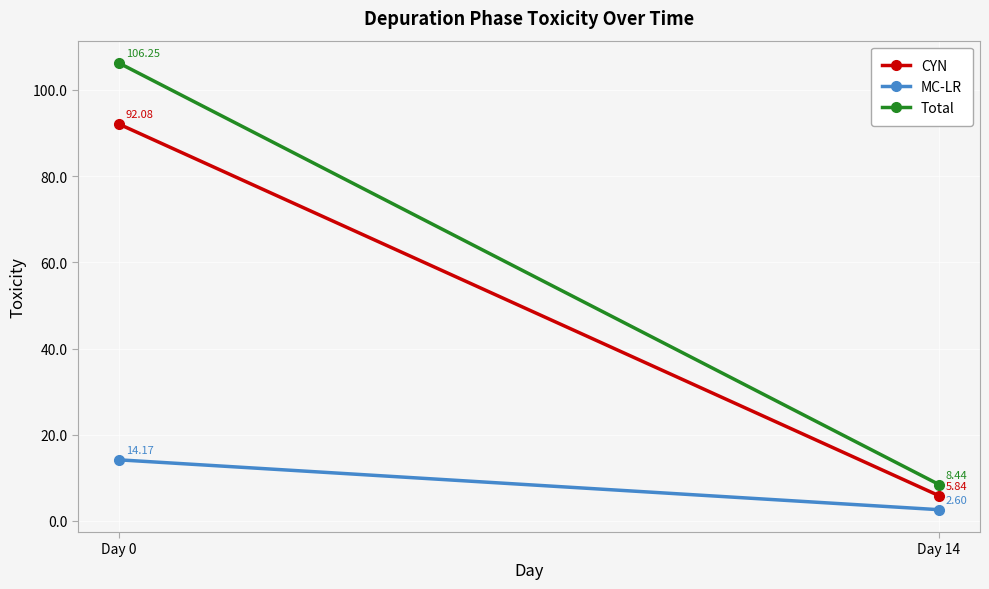

How many lines are shown in the chart?

3